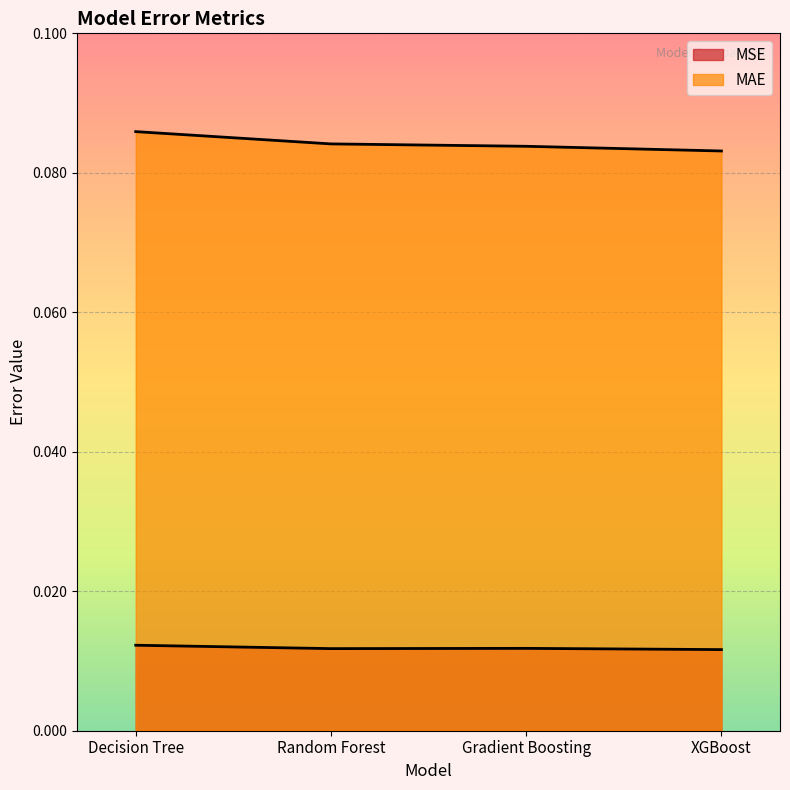

Reading left to right, what are all the values shown in this chart?

MSE: Decision Tree=0.0	Random Forest=0.0	Gradient Boosting=0.0	XGBoost=0.0
MAE: Decision Tree=0.1	Random Forest=0.1	Gradient Boosting=0.1	XGBoost=0.1